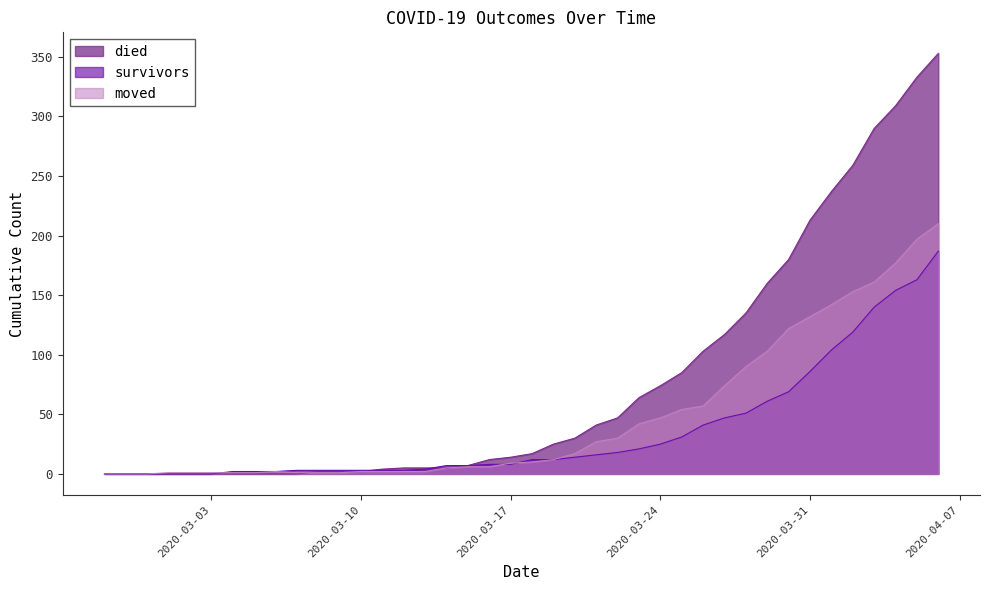

Which category has the lowest value in the died series?

2020-02-27